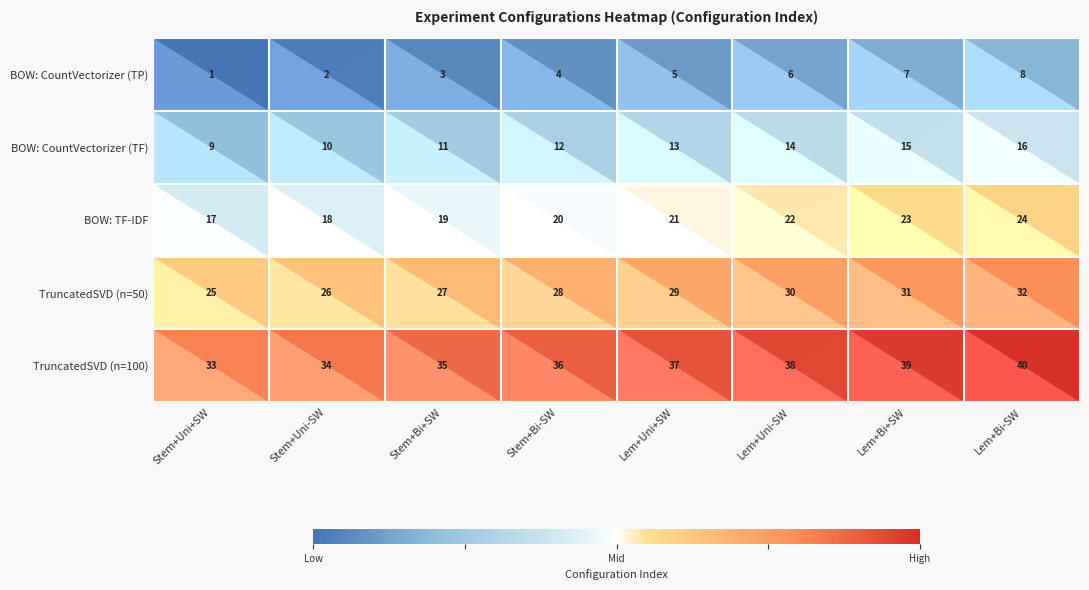

What is the sum of the TruncatedSVD (n=100) values at Stem+Bi+SW and Stem+Bi-SW?

71